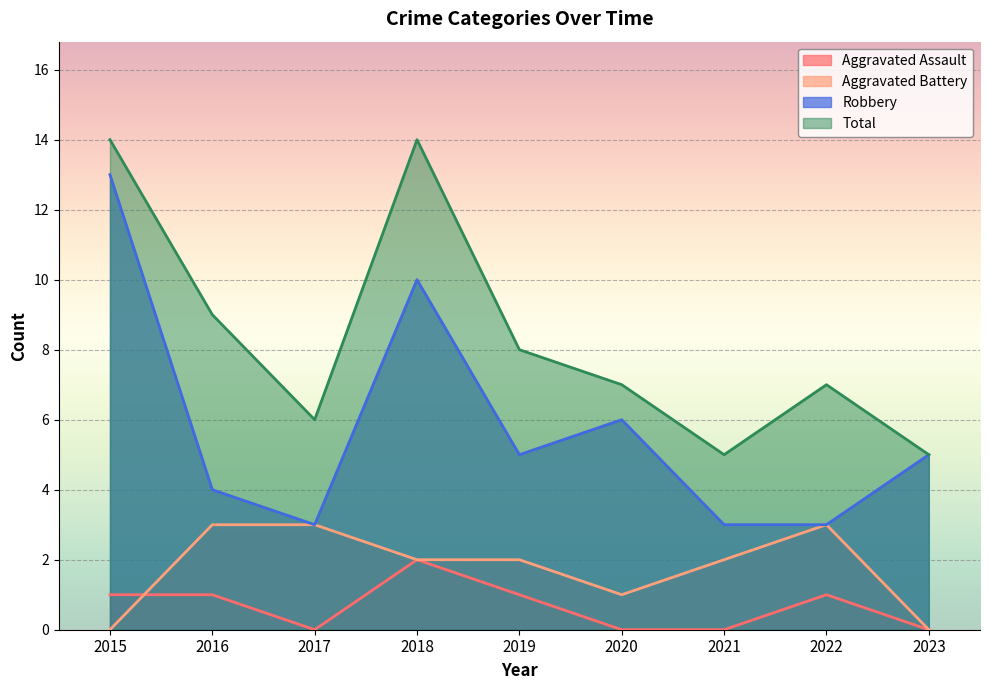

Which series has the largest total across all categories?

Total